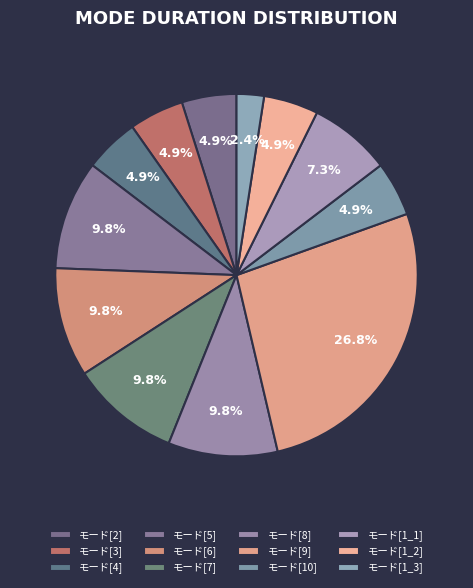

To the nearest percent, what is the combined percentage of モード[3] and モード[1_3]?

7%